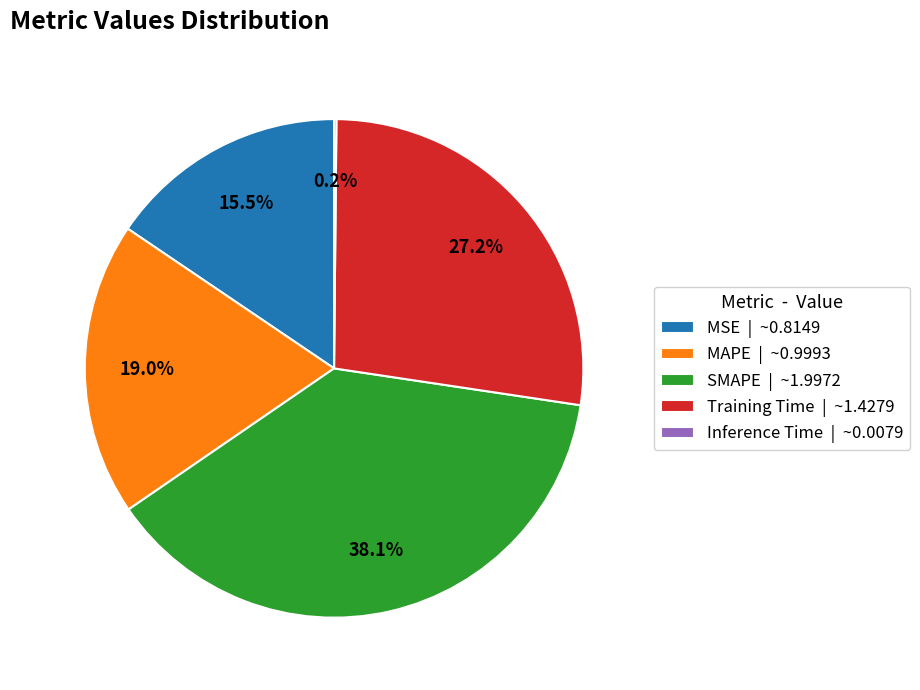

Approximately how many times larger is the value at SMAPE | ~1.9972 compared to Training Time | ~1.4279?

1.4